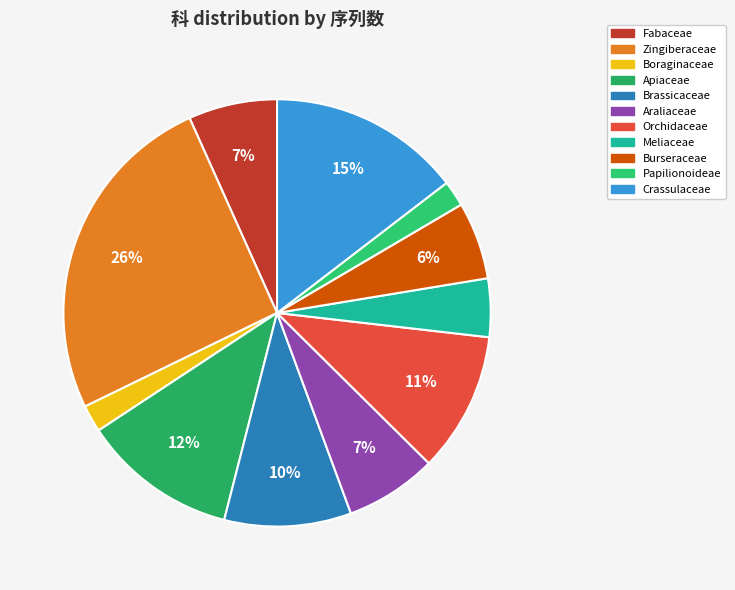

To the nearest percent, what percentage of the pie is Papilionoideae?

2%